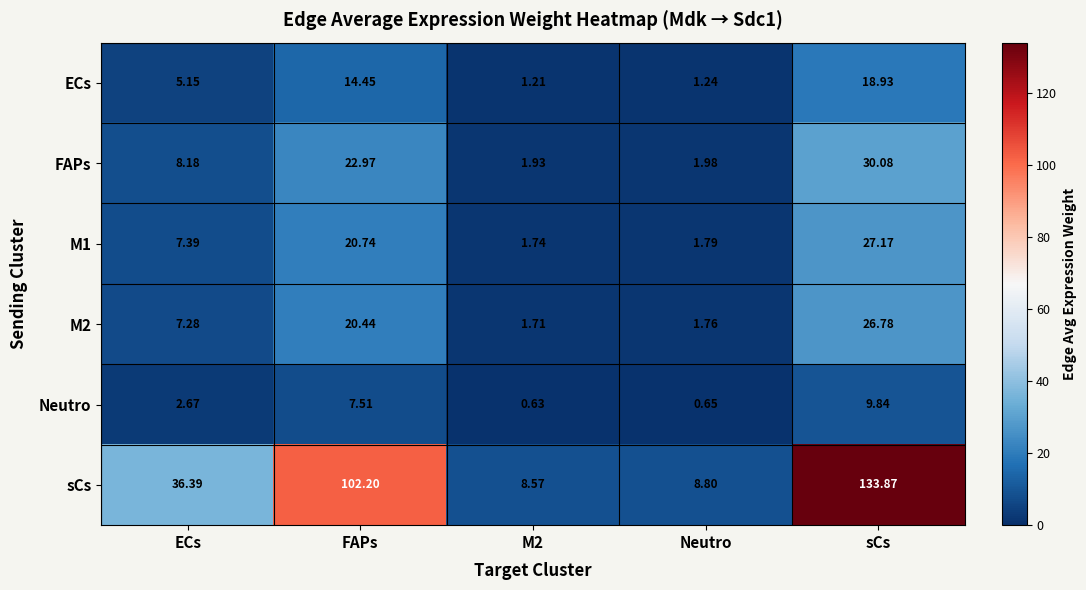

Between ECs and FAPs, which series saw the biggest shift?

sCs